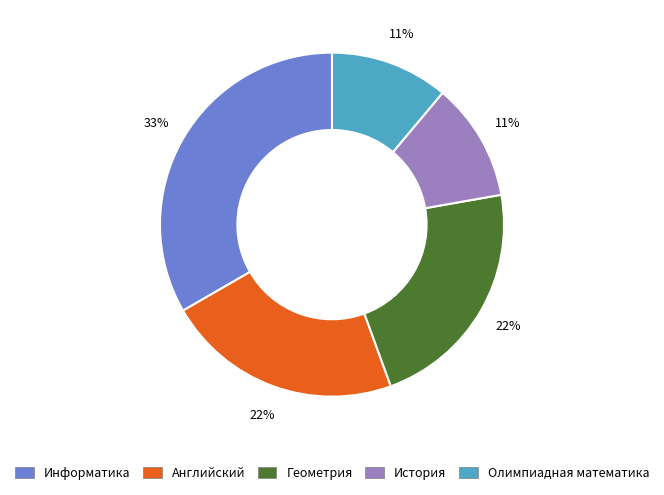

How many slices are in this pie chart?

5